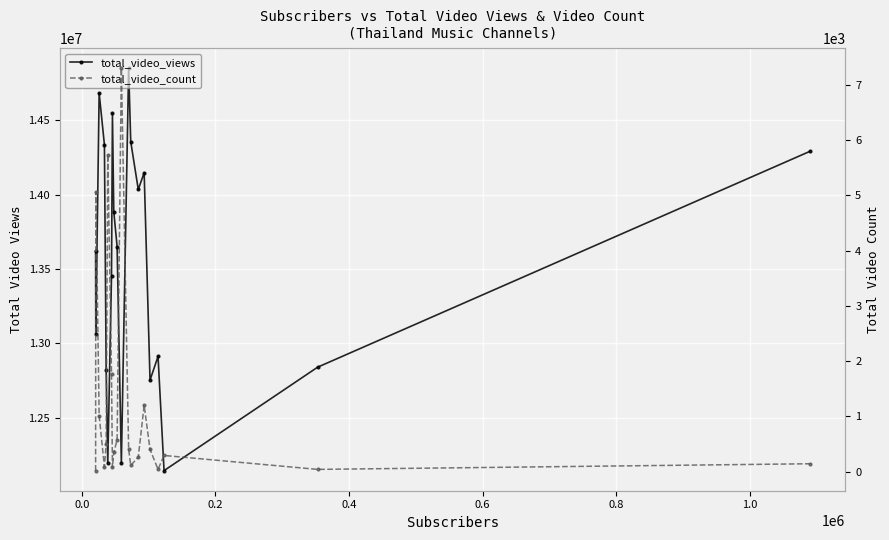

Reading left to right, transcribe all the data shown in this chart.

total_video_views: 13621616	13063691	14683747	14334966	12816466	12193706	13448943	14546140	13885684	13650504	12196554	14849096	14356515	14034404	14147335	12751966	12910885	12142741	12838782	14290603
total_video_count: 21	5059	1015	90	502	5736	1771	79	350	574	7297	407	114	266	1202	404	44	295	43	145